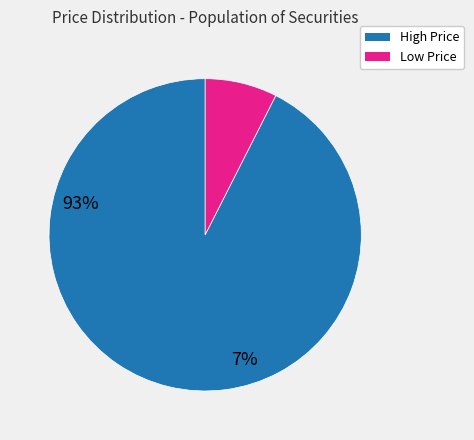

Is there any slice that represents more than half of the pie?

Yes